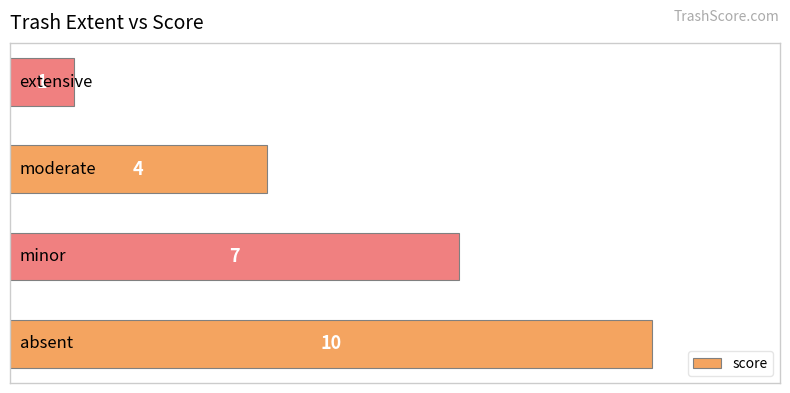

How many values are between 4 and 10?

3